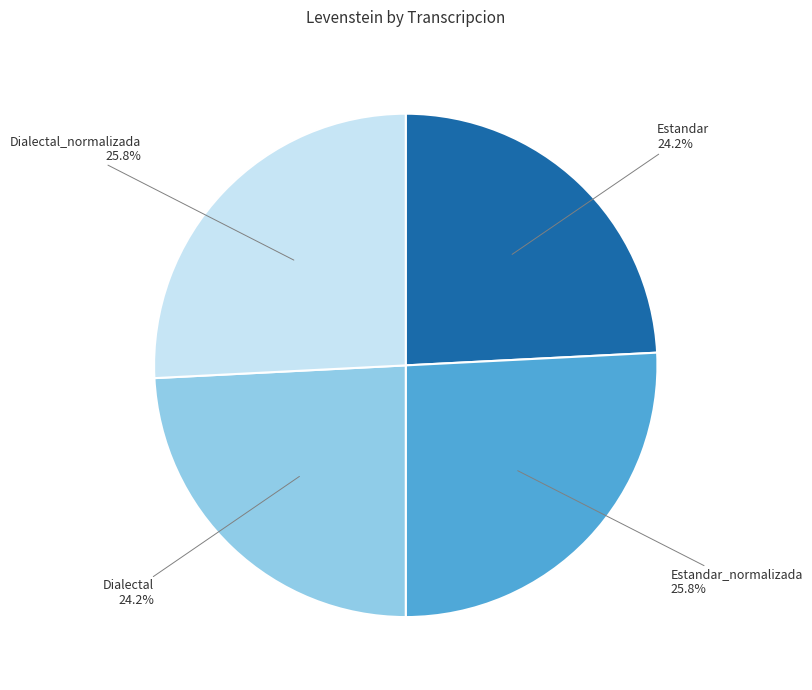

How much of the chart is everything except Estandar?

75.8%